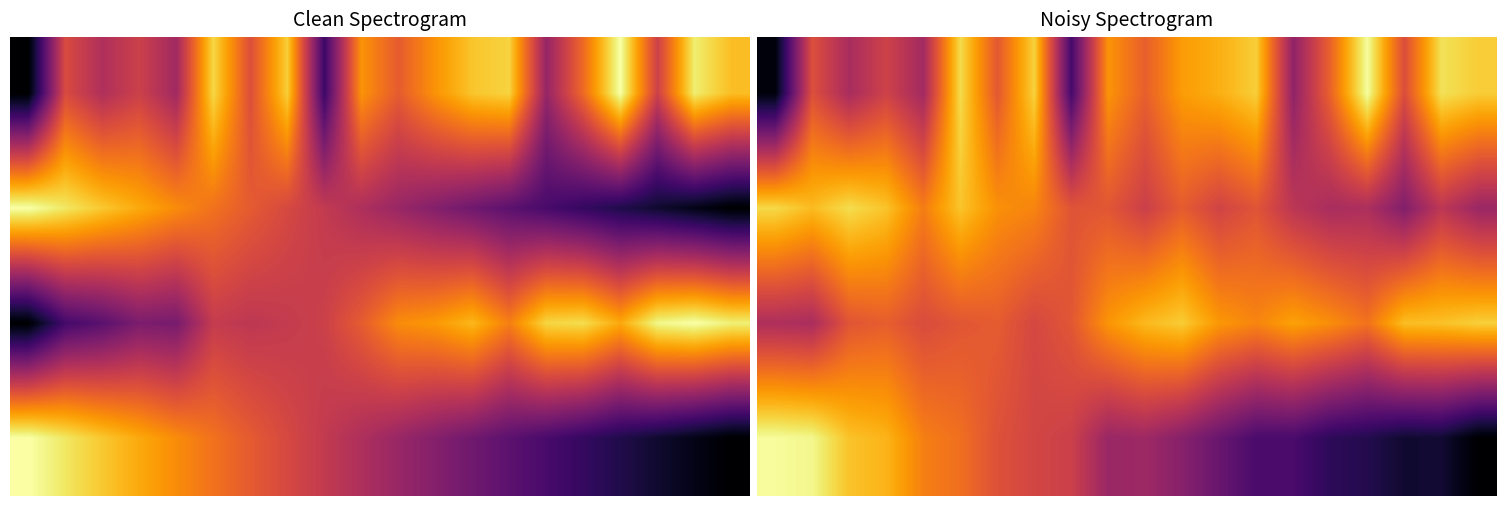

At which category is the sum across all series the highest?

5